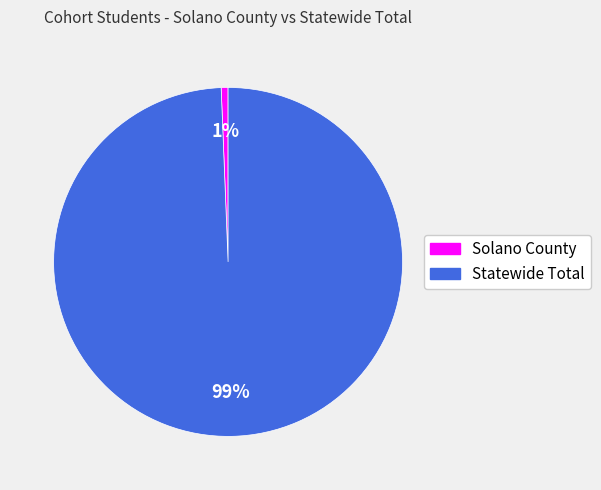

Which has a higher value, Statewide Total or Solano County?

Statewide Total